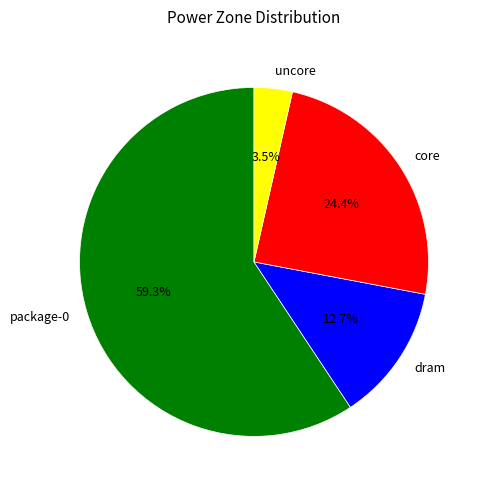

Is it true that package-0 is 59% of the pie?

True